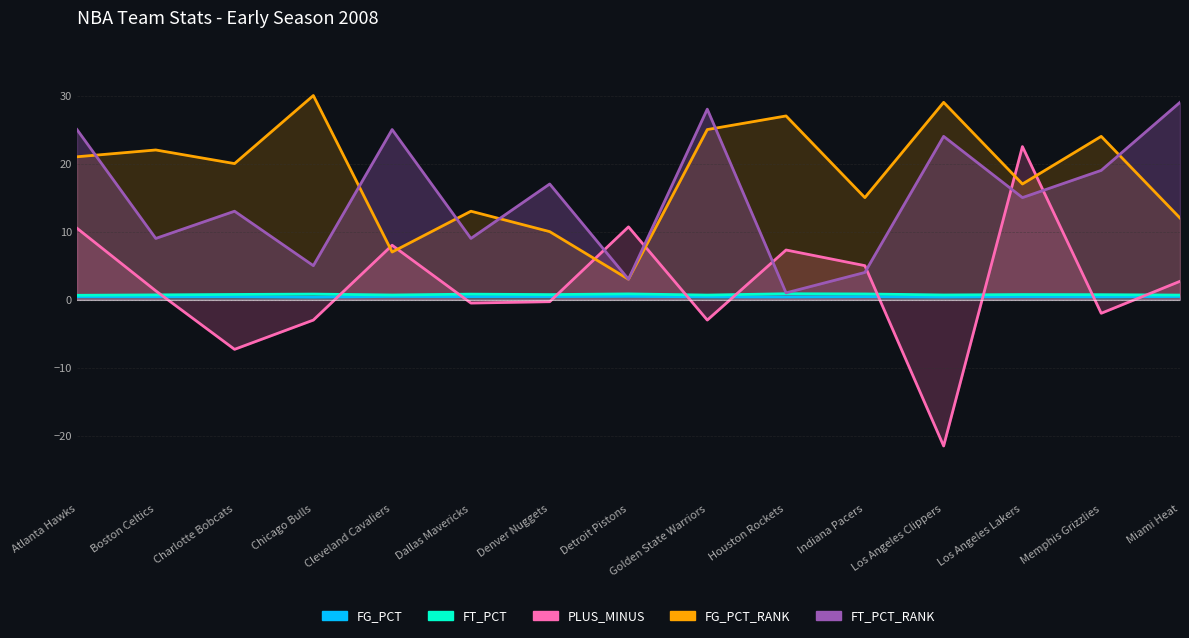

Which series has the largest total across all categories?

FG_PCT_RANK